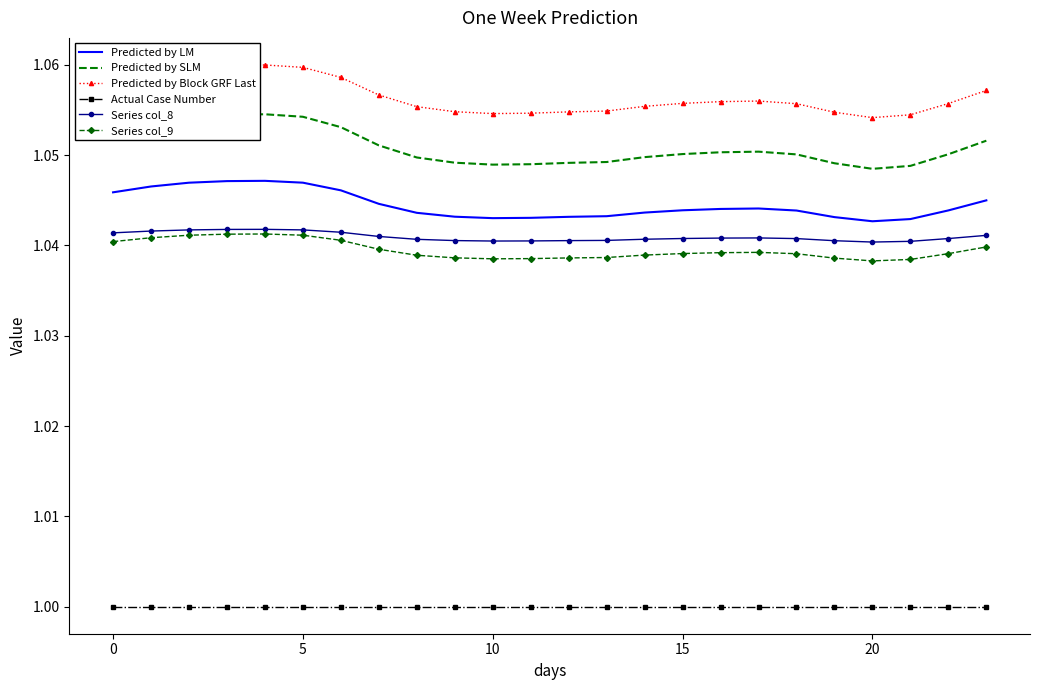

Which series has the largest total across all categories?

Predicted by Block GRF Last